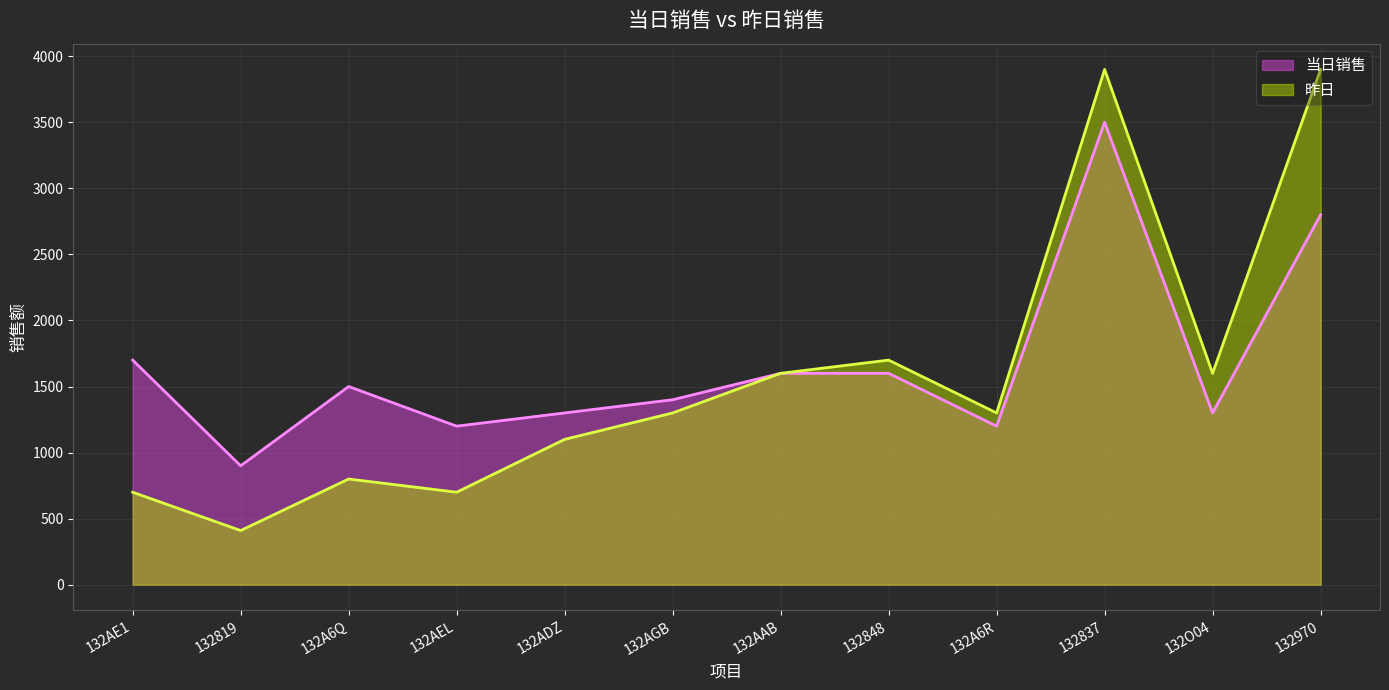

What is the average value of the 昨日 series?

1584